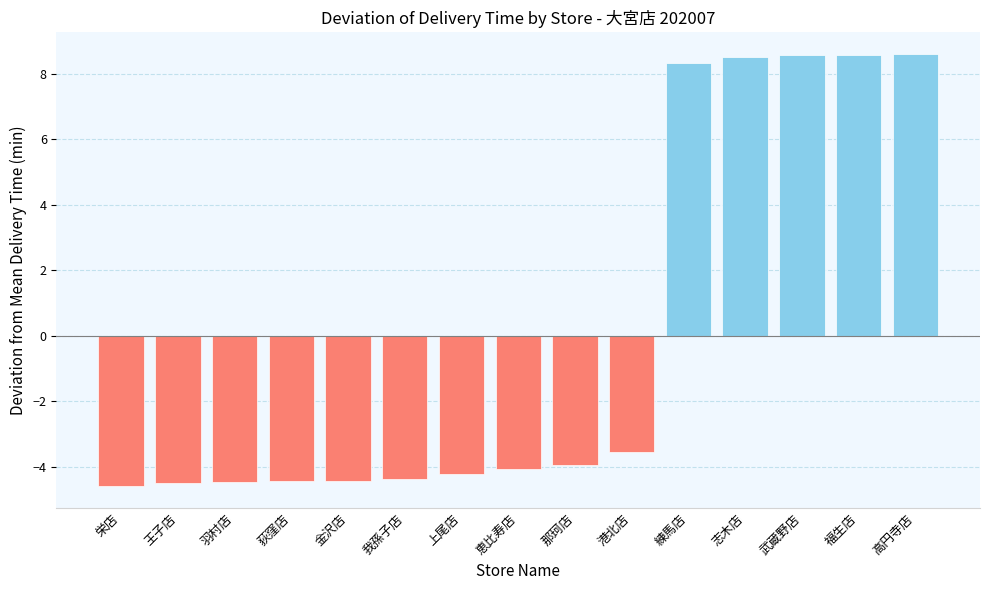

What position from the right is 羽村店?

13